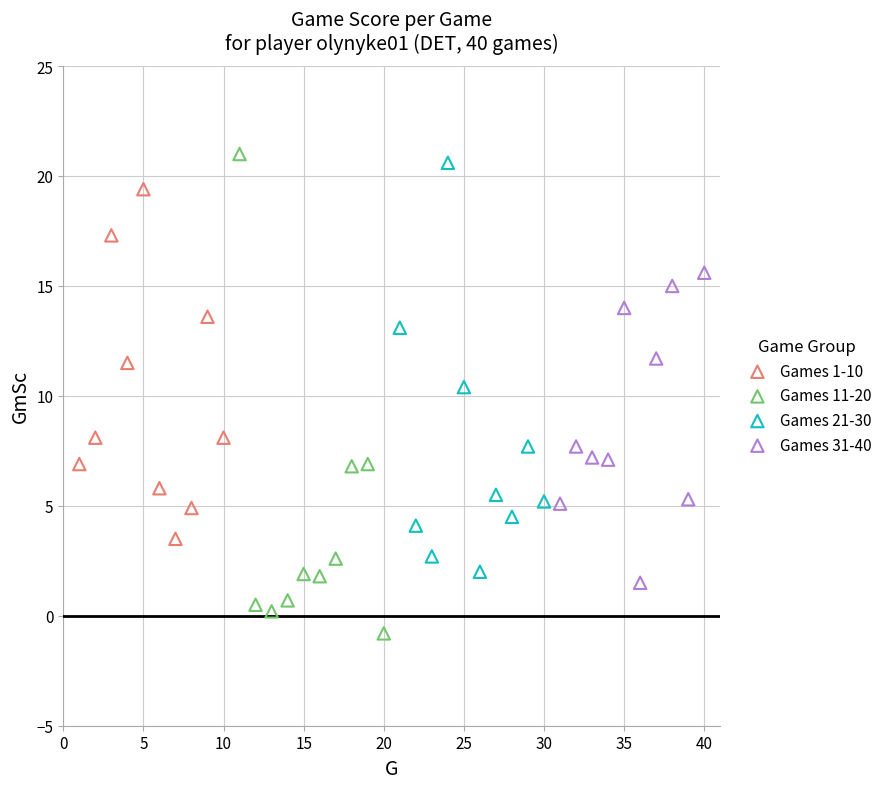

Which series has the largest Y range (max minus min)?

Games 11-20